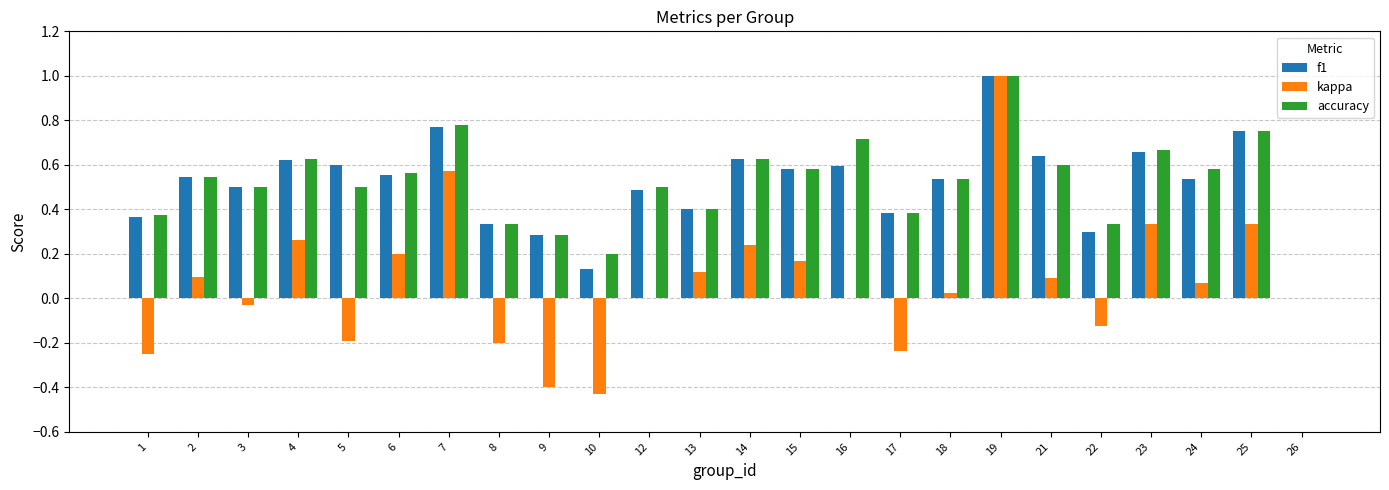

What is the maximum value shown in the chart?

1.0